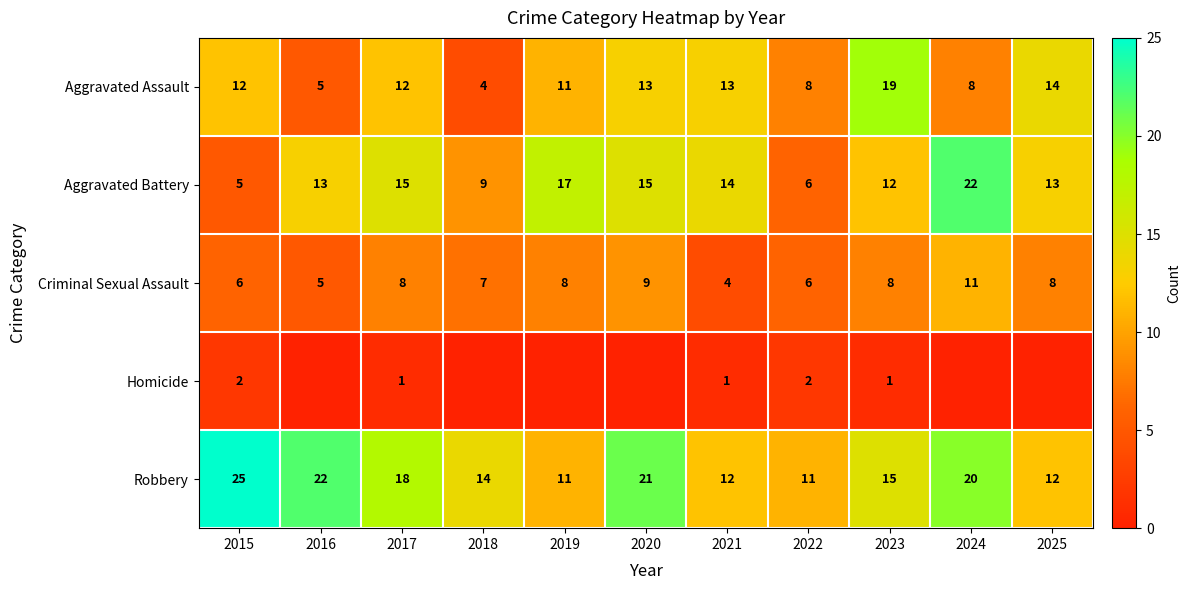

The Aggravated Assault series shows 4 at 2020. True or false?

False